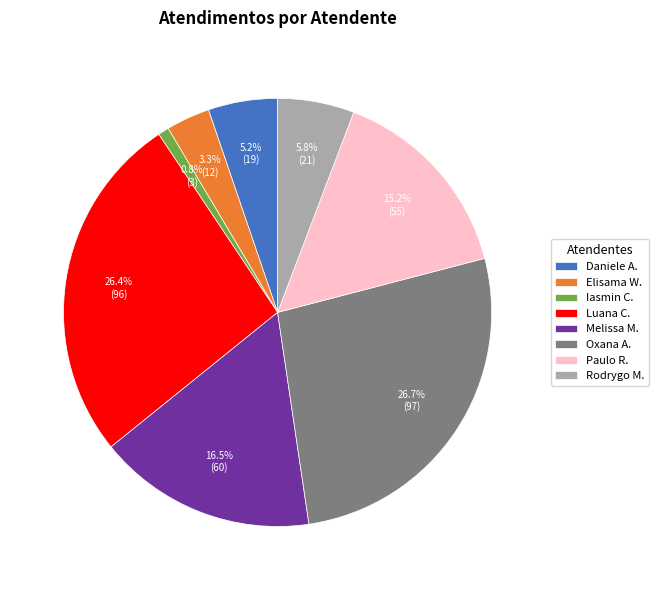

What is the smallest slice in the pie chart?

Iasmin C.